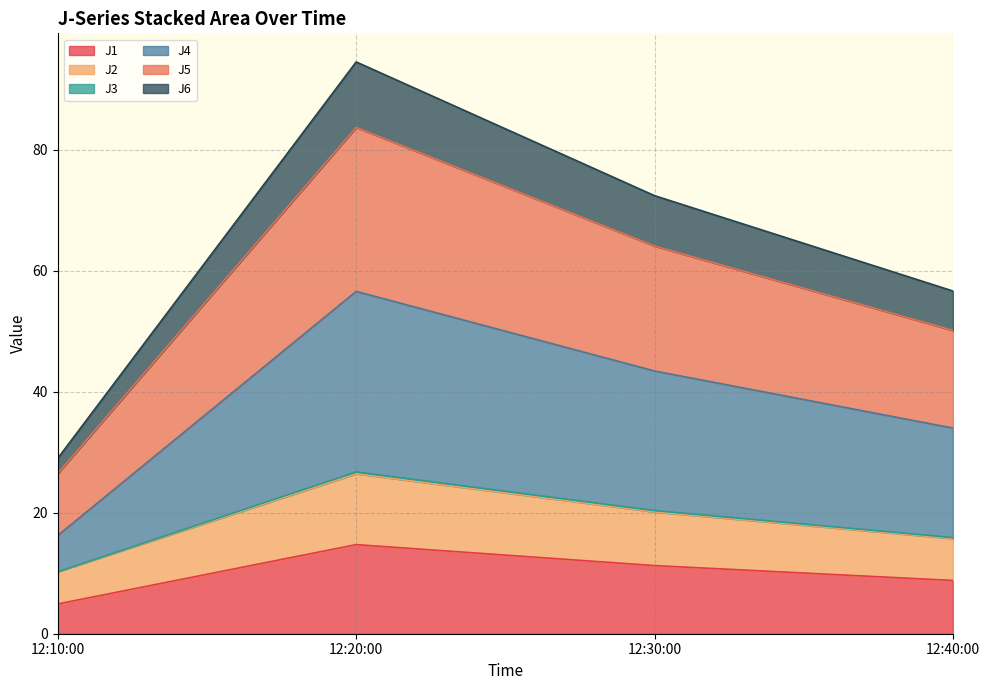

At which category is the sum across all series the highest?

12:20:00